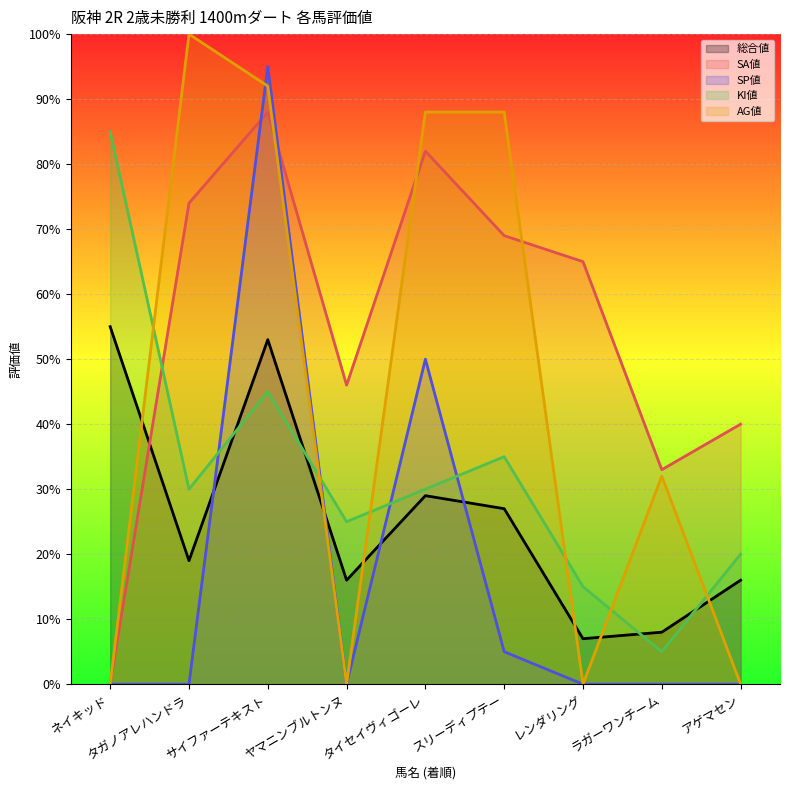

True or false: SA値 and KI値 cross at least once.

True